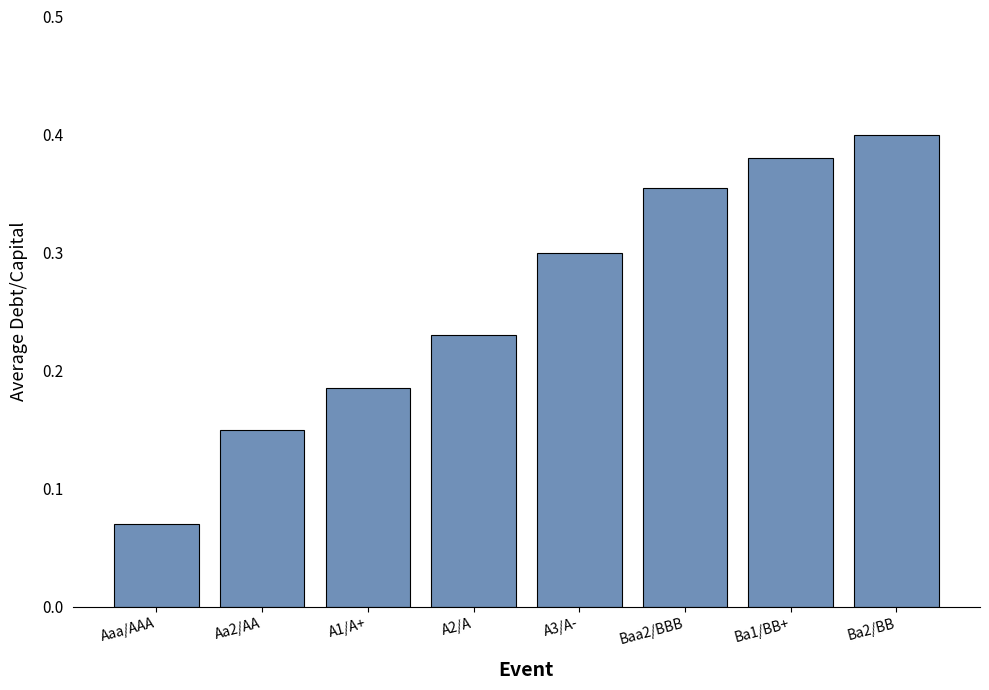

Rank the categories by value from highest to lowest.

Ba2/BB, Ba1/BB+, Baa2/BBB, A3/A-, A2/A, A1/A+, Aa2/AA, Aaa/AAA